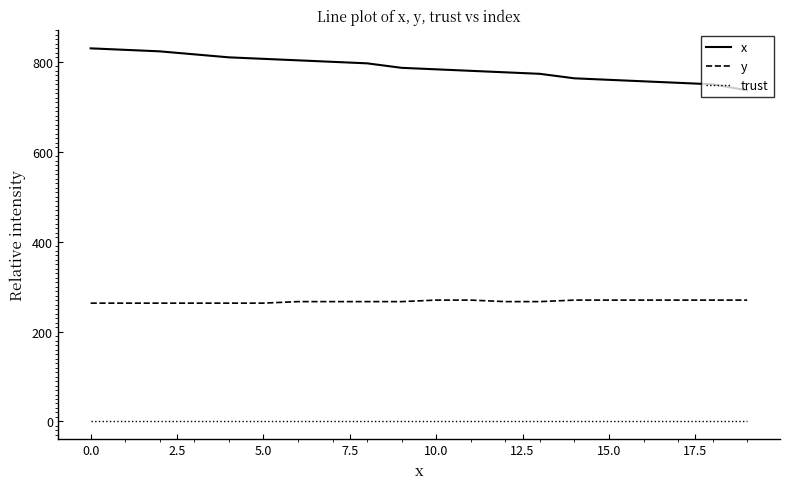

Which series has the largest range (max minus min)?

x